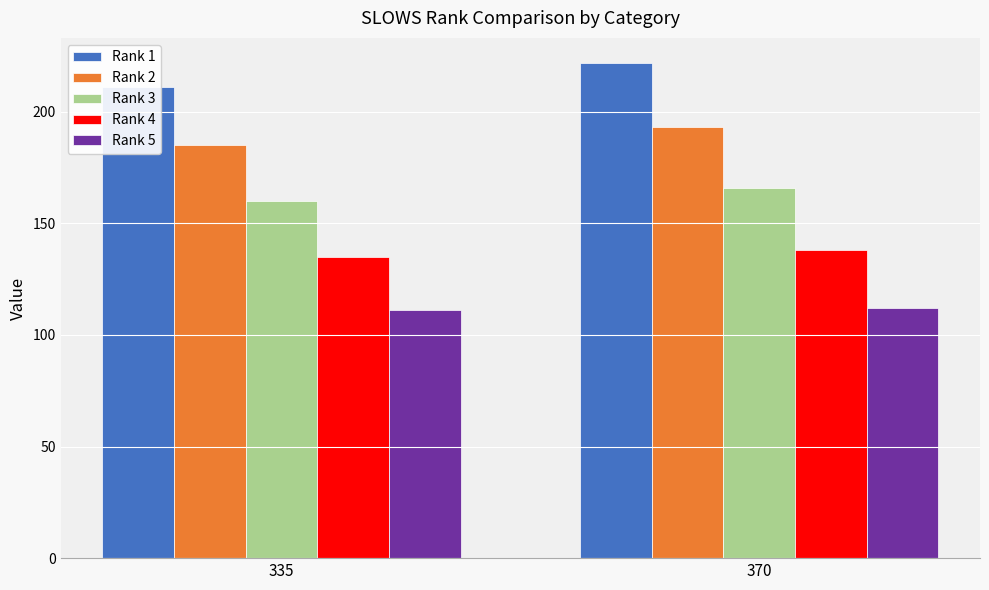

At how many categories does at least one series exceed 139?

2